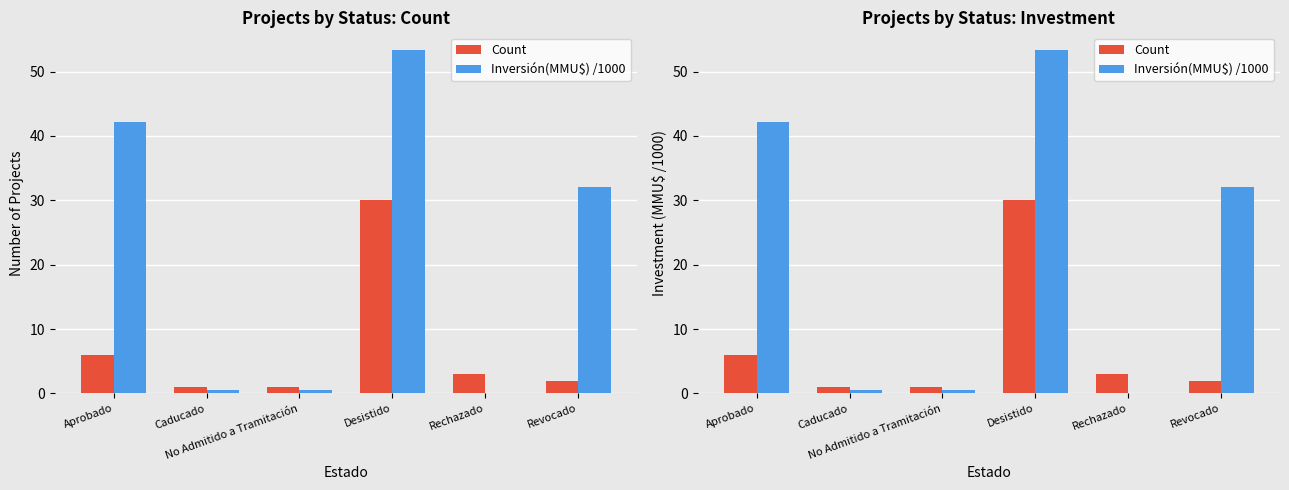

What position from the left is Revocado?

6